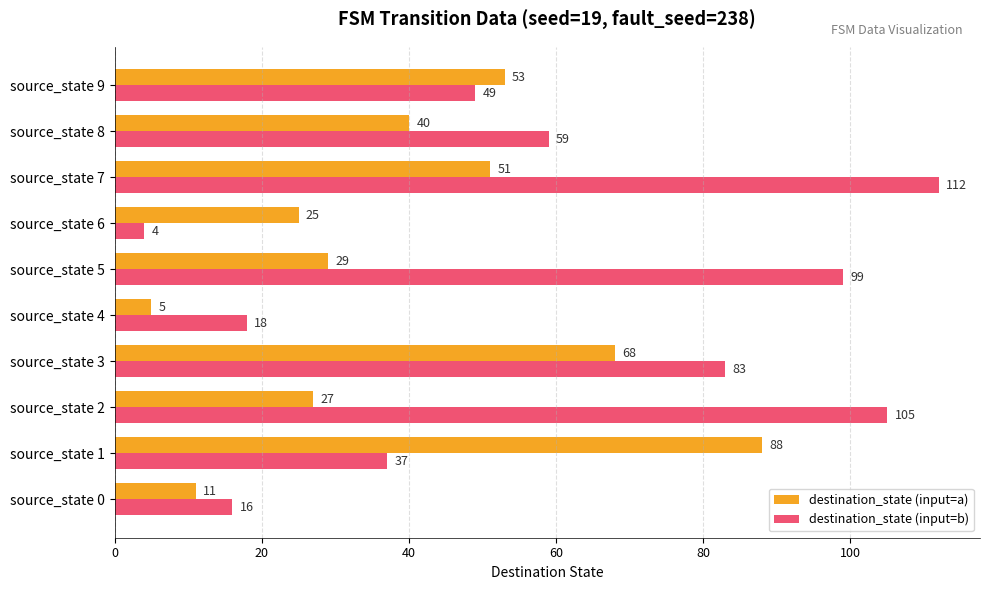

The value of destination_state (input=b) at source_state 6 is 4. True or false?

True